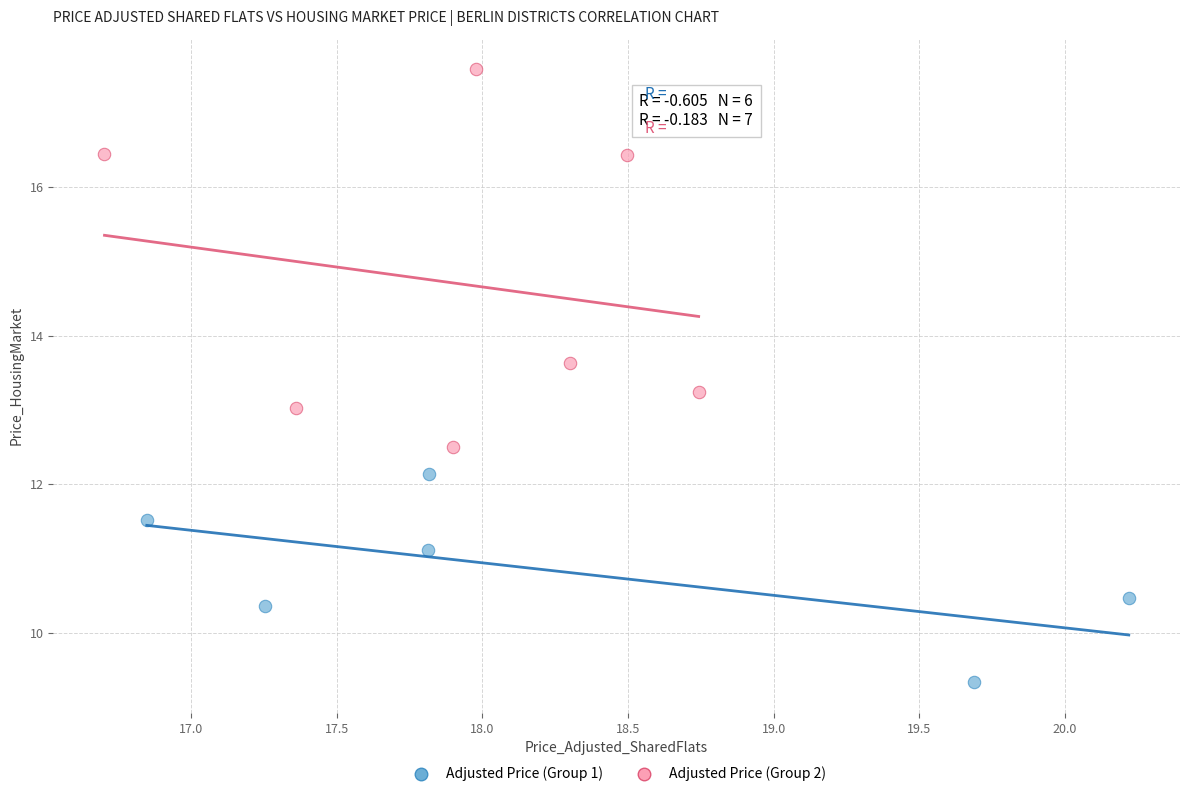

Which series contains the highest Y value?

Adjusted Price (Group 2)